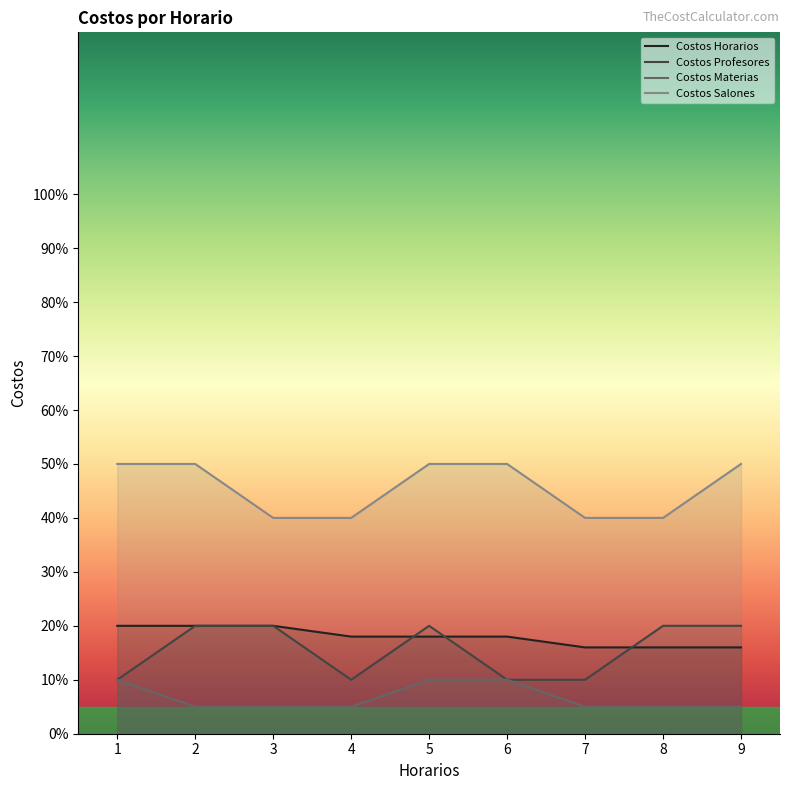

True or false: Costos Salones and Costos Profesores intersect in this chart.

False